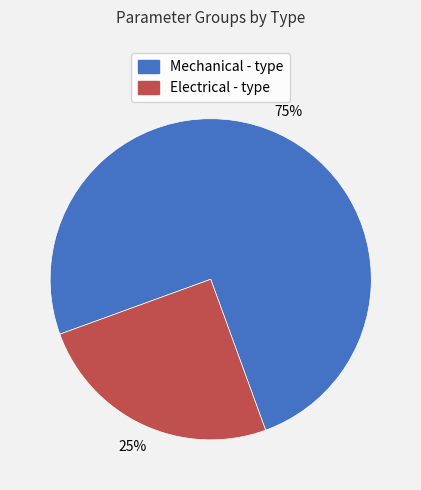

Combined, do Electrical - type and Mechanical - type account for over 50%?

Yes